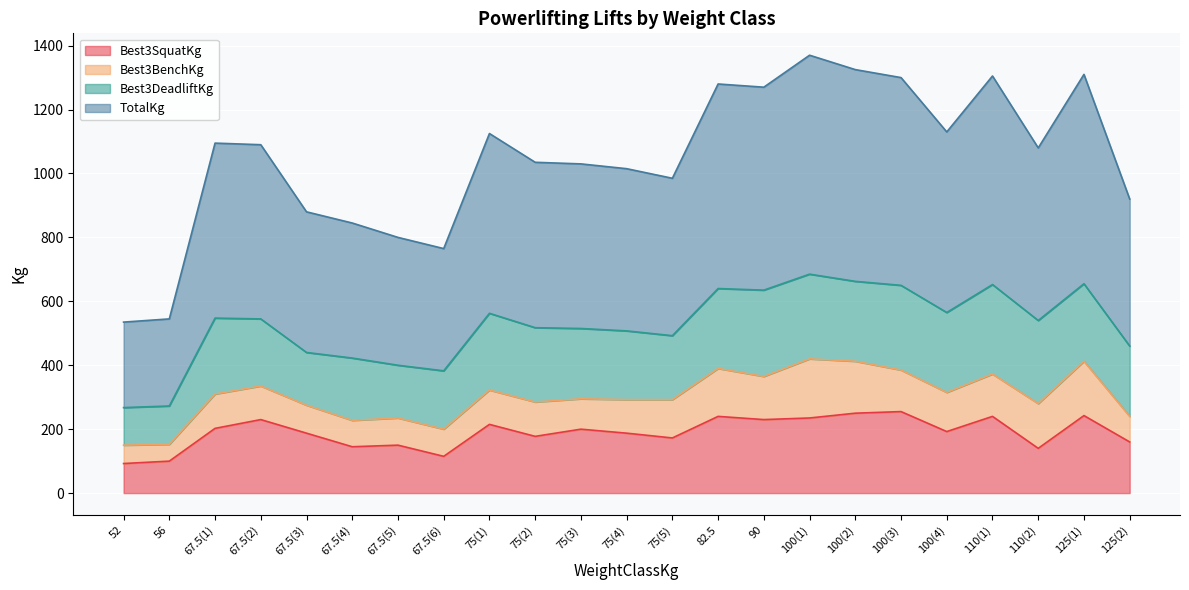

At how many categories does at least one series exceed 526?

12